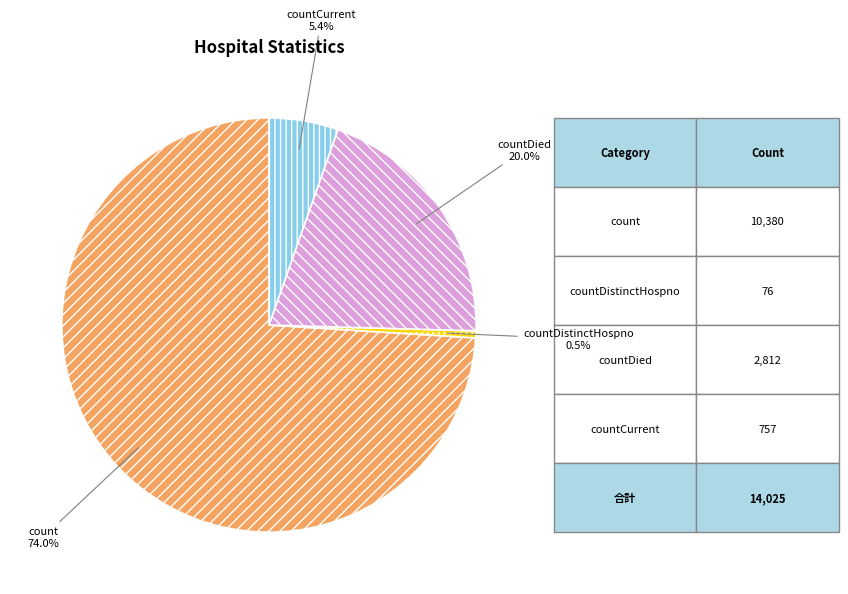

Is there any slice that represents more than half of the pie?

Yes